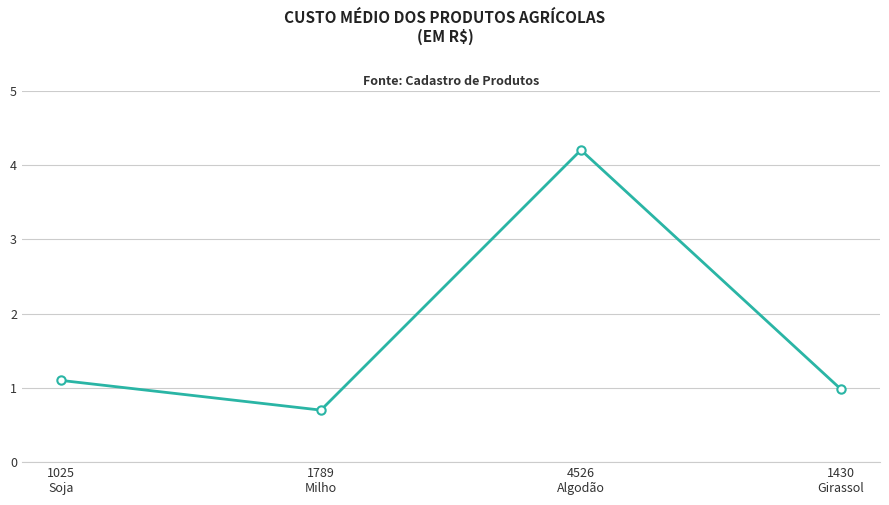

Count the number of data series in this chart.

1